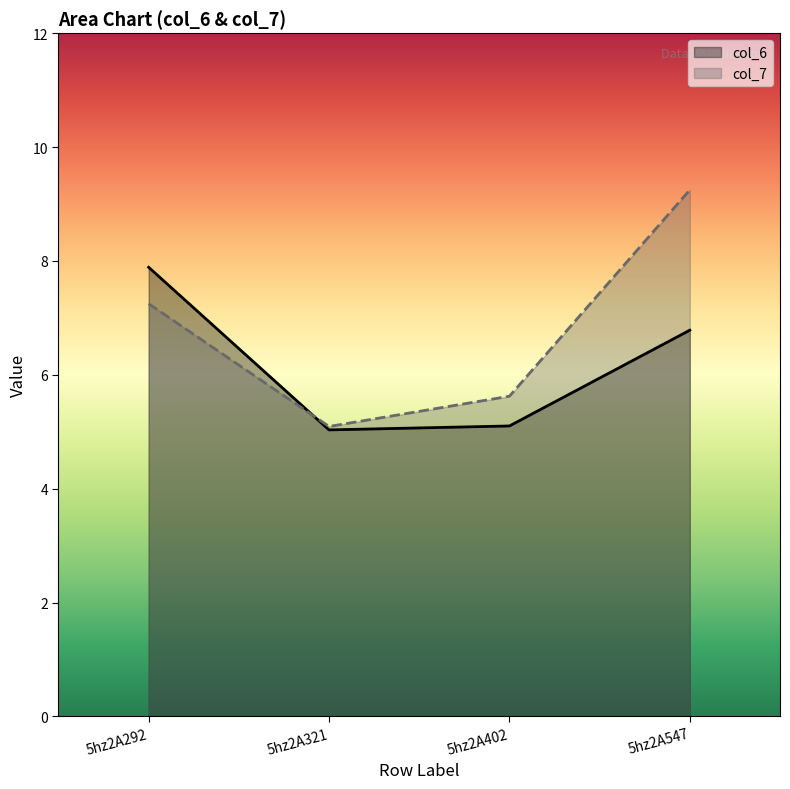

At which category is the sum across all series the highest?

5hz2A547